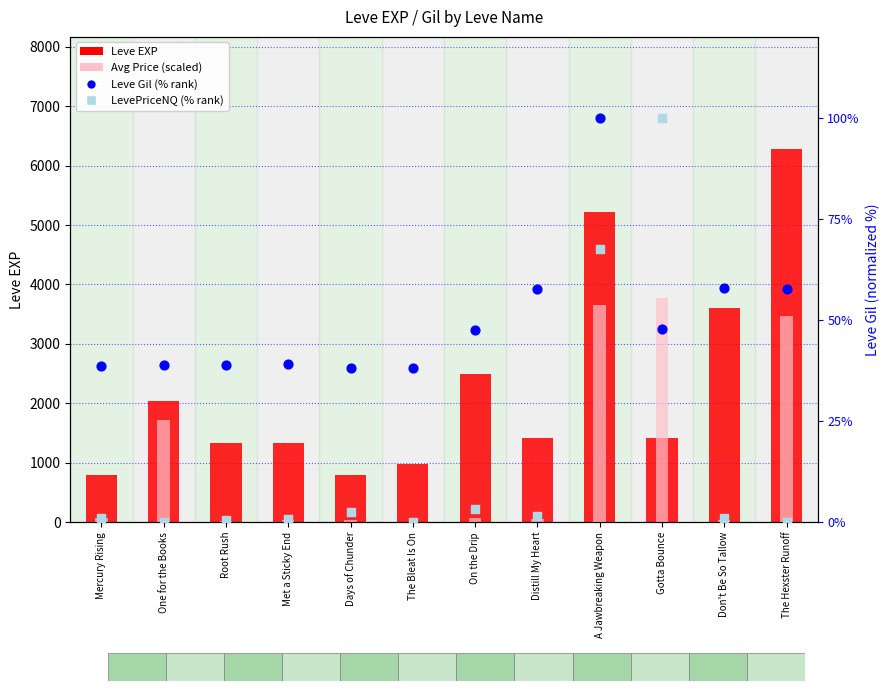

What is the total value across all series at Met a Sticky End?

1413.4